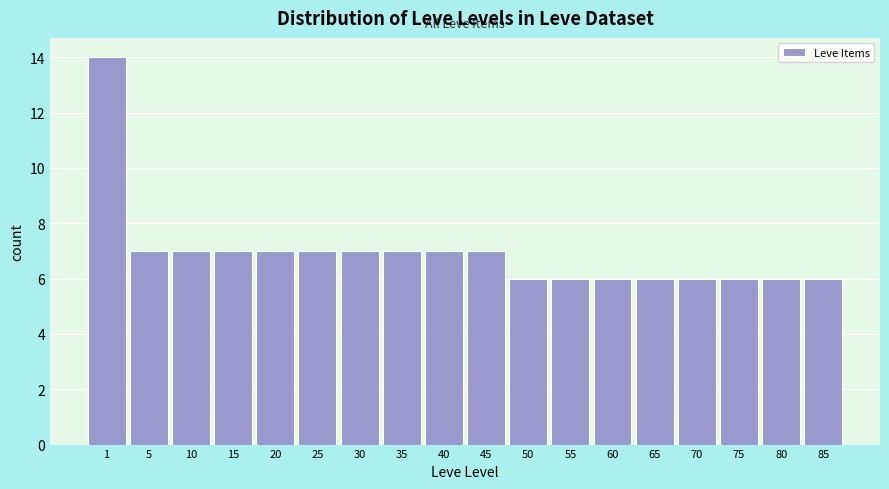

Reading right to left, extract all data points from this chart.

6	6	6	6	6	6	6	6	7	7	7	7	7	7	7	7	7	14